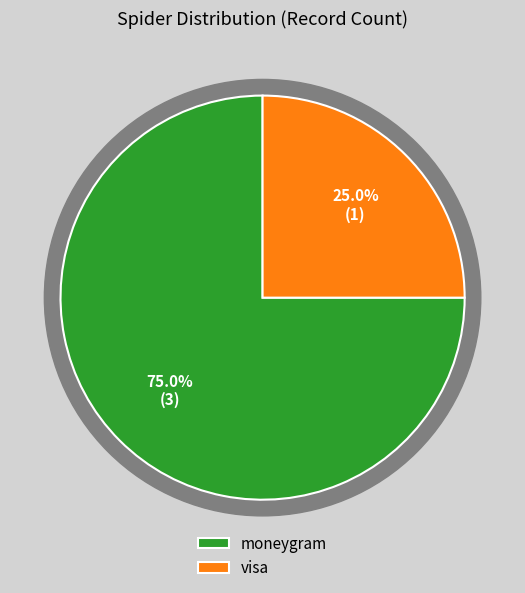

Does moneygram (POST OFFICE) represent more than half of the total?

No